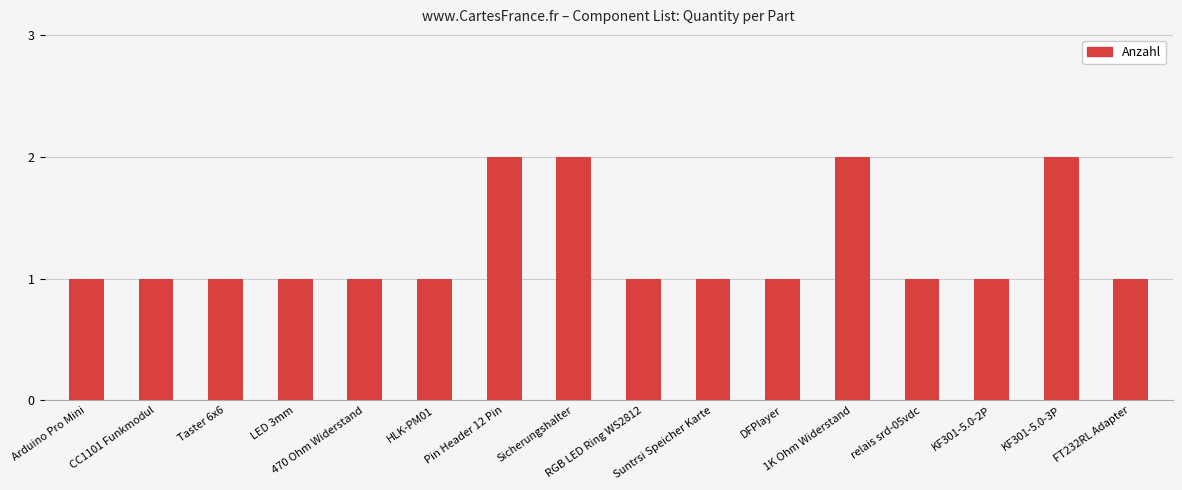

What is the label of the 15th bar from the right?

CC1101 Funkmodul